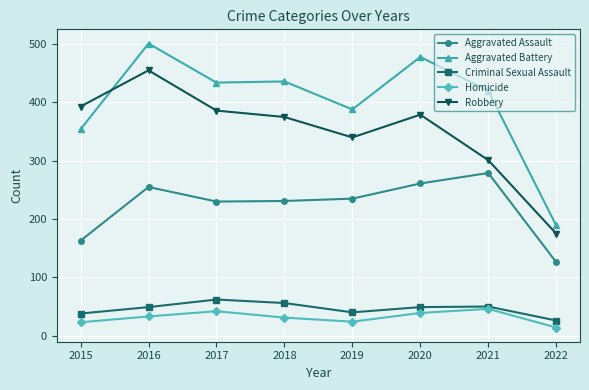

True or false: Homicide and Aggravated Assault intersect in this chart.

False